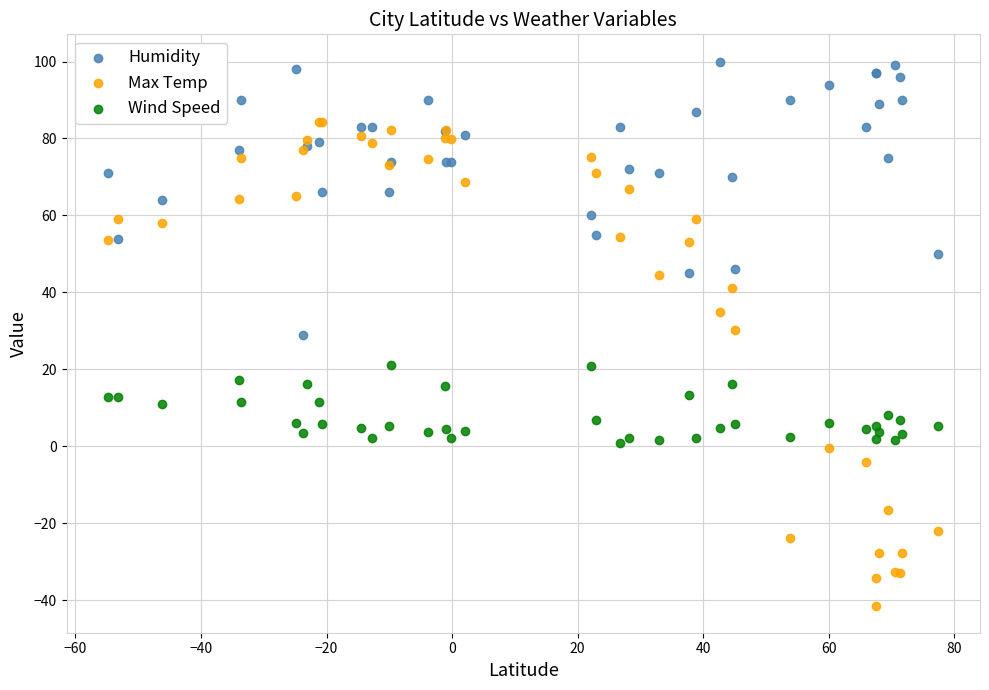

Which series has the largest Y range (max minus min)?

Max Temp